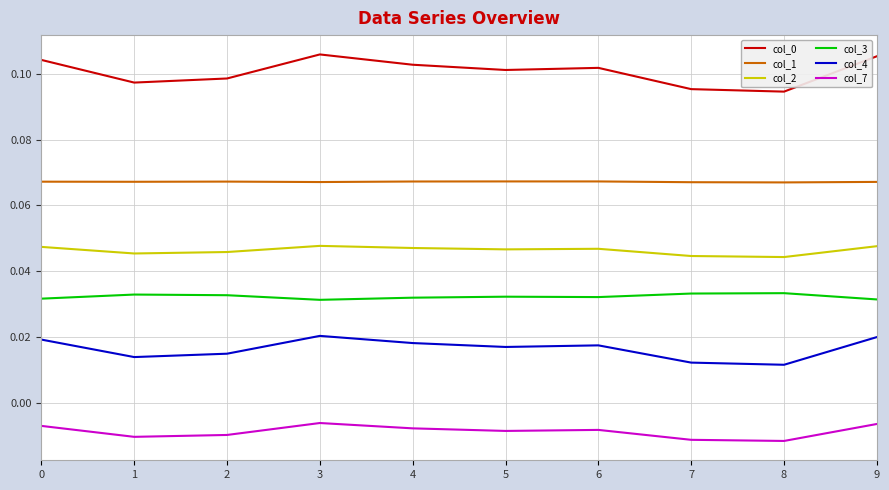

Is it true that col_0 equals 0.1 at 7?

True